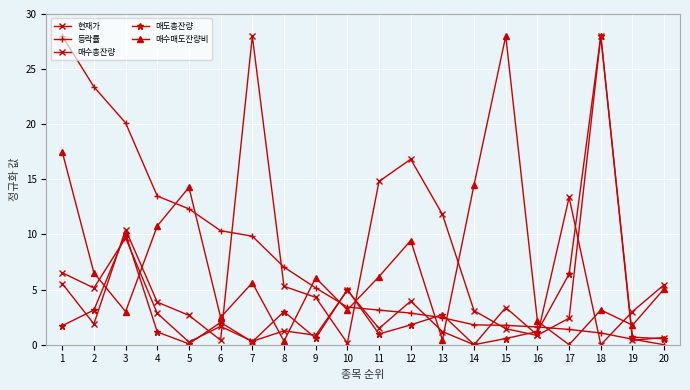

How many distinct data groups are displayed?

5